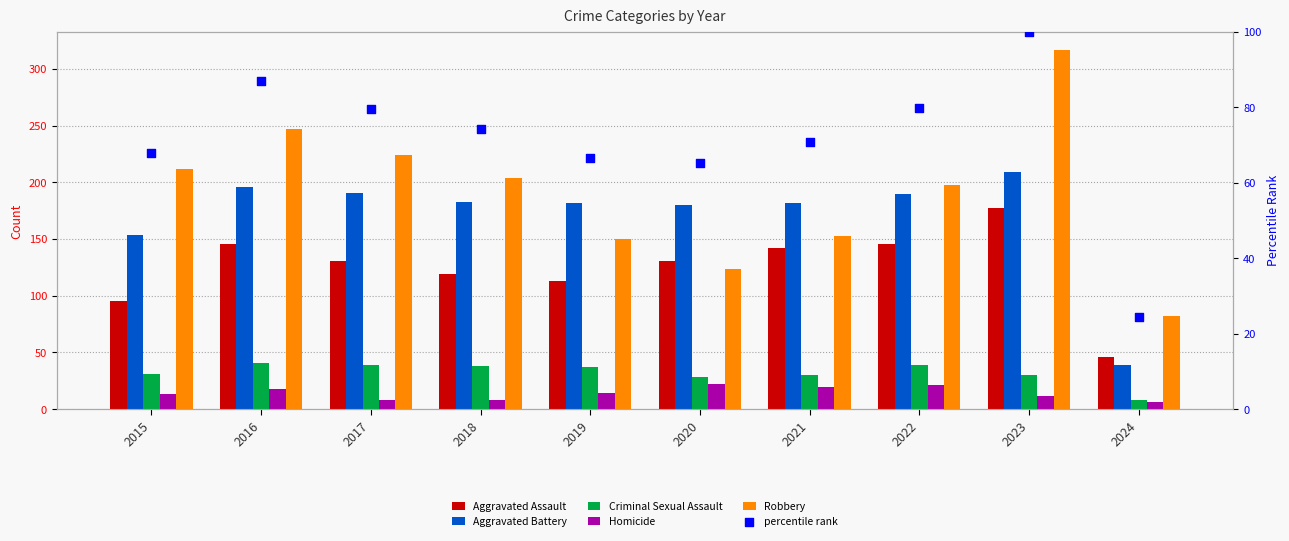

What is the total value across all series at 2024?

205.3